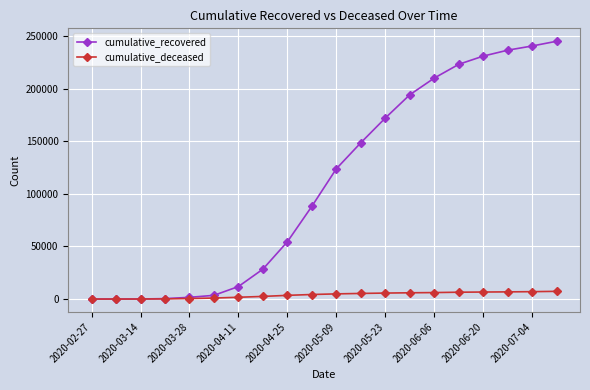

List the series in order of their overall mean, lowest first.

cumulative_deceased, cumulative_recovered